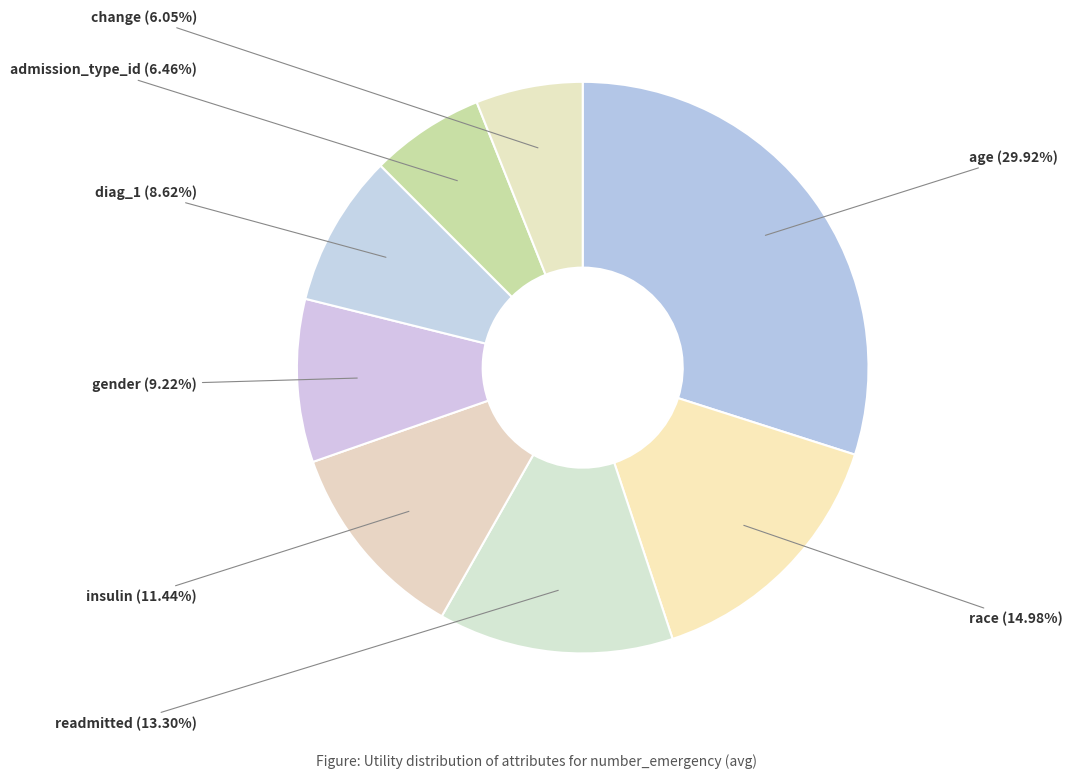

Does change represent more than half of the total?

No